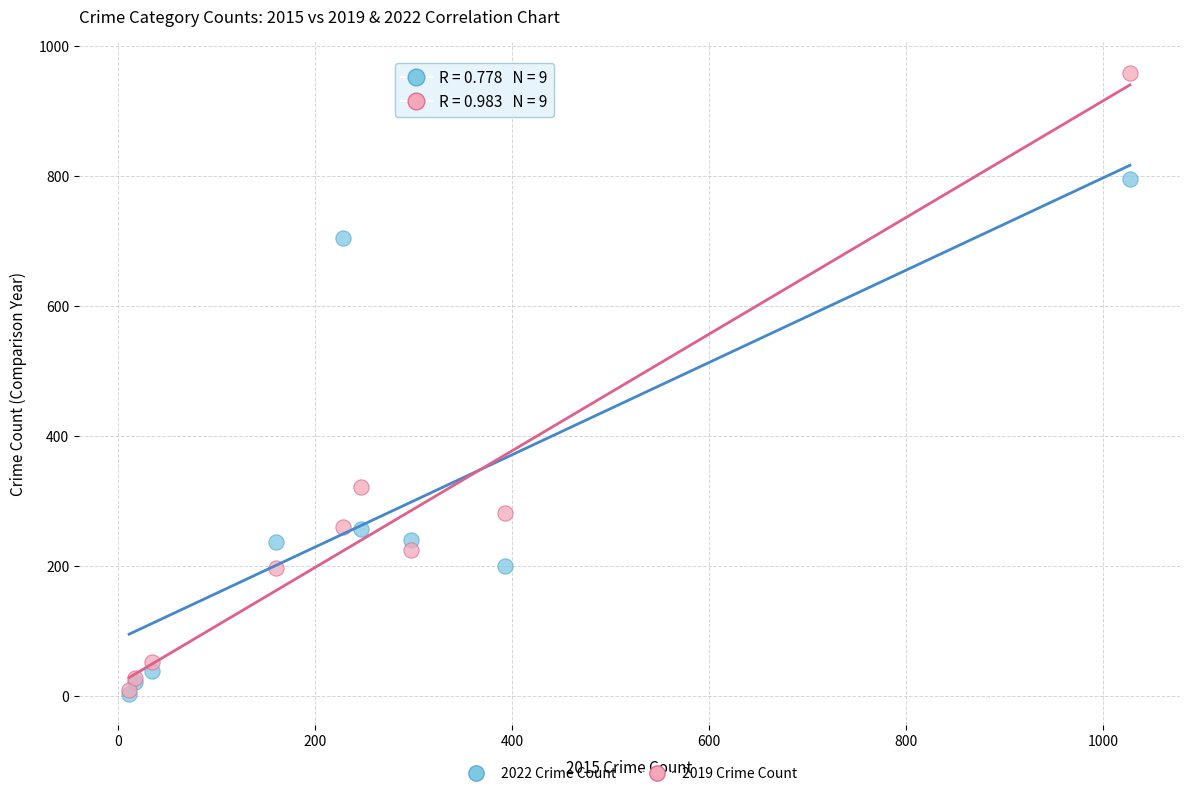

In the 2019 Crime Count series, what Y value is closest to 483?

321